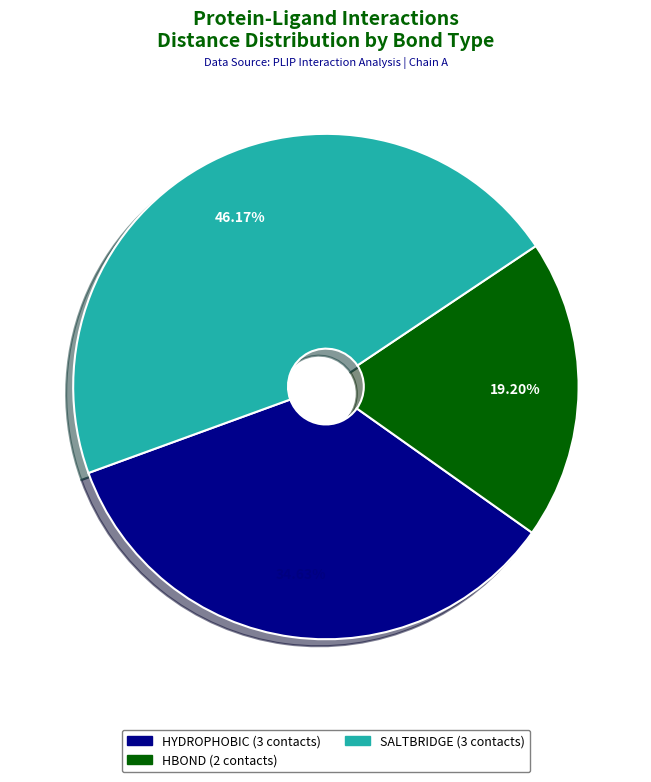

Is there any slice that represents more than half of the pie?

No